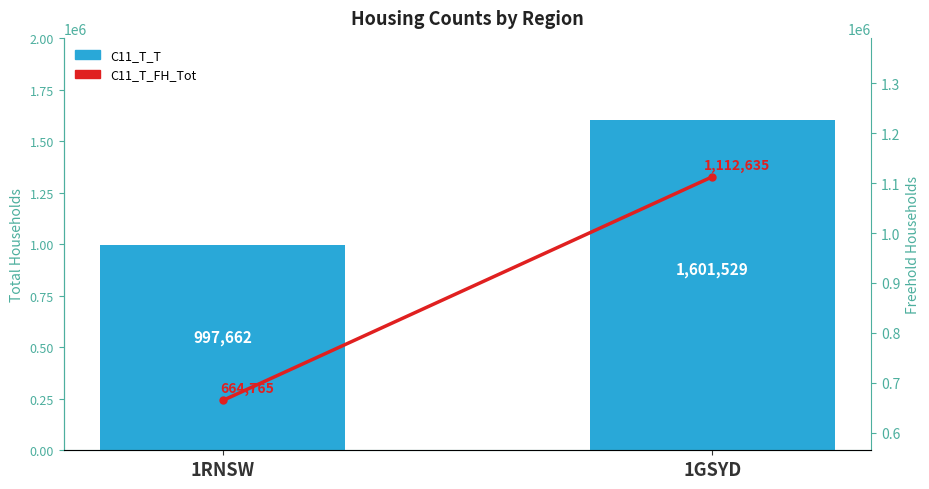

Count the C11_T_T values in the range 997662 to 1601529.

2